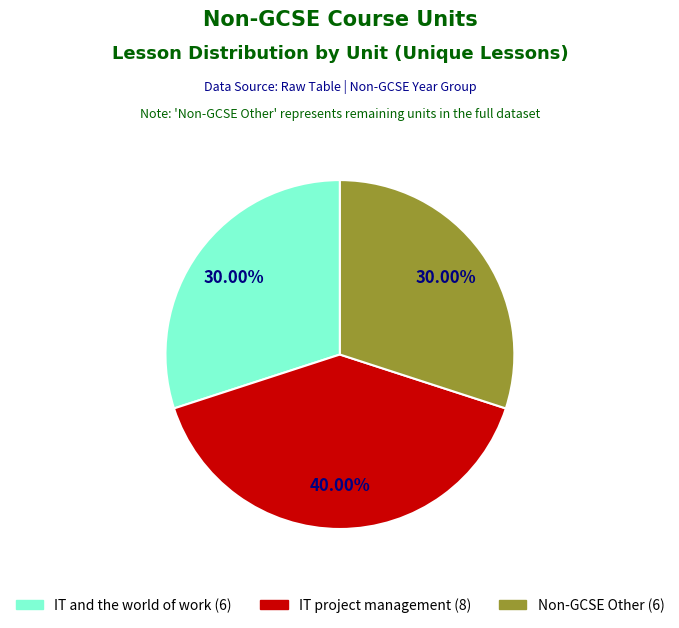

To the nearest percent, what portion does Non-GCSE Other represent?

30%